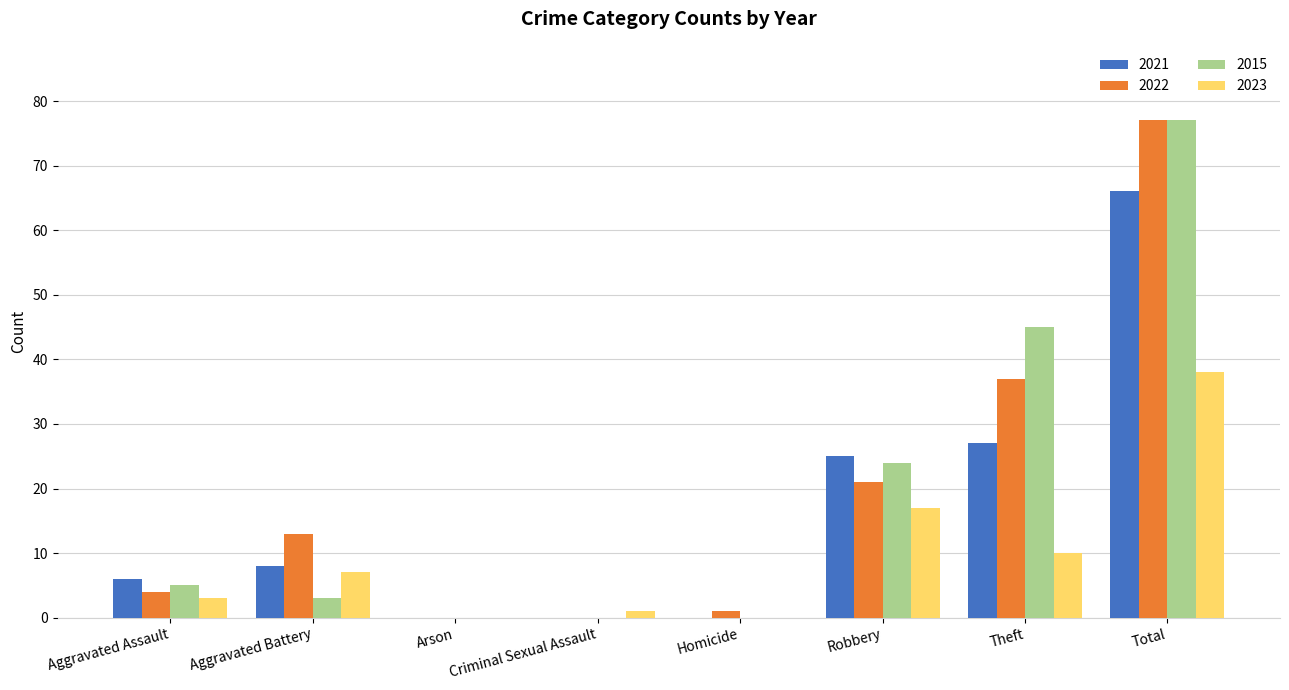

What is the highest value of the 2022 series?

77